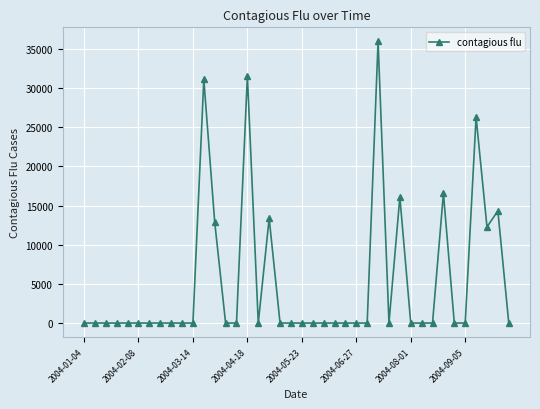

What is the maximum value shown in the chart?

35944.7